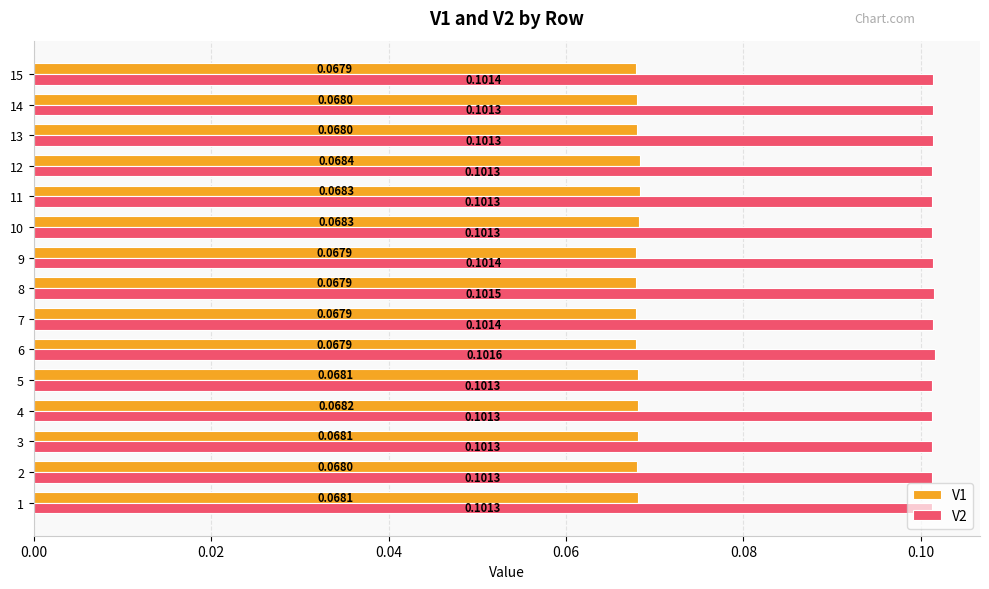

At which label is V1 closest to 0?

6